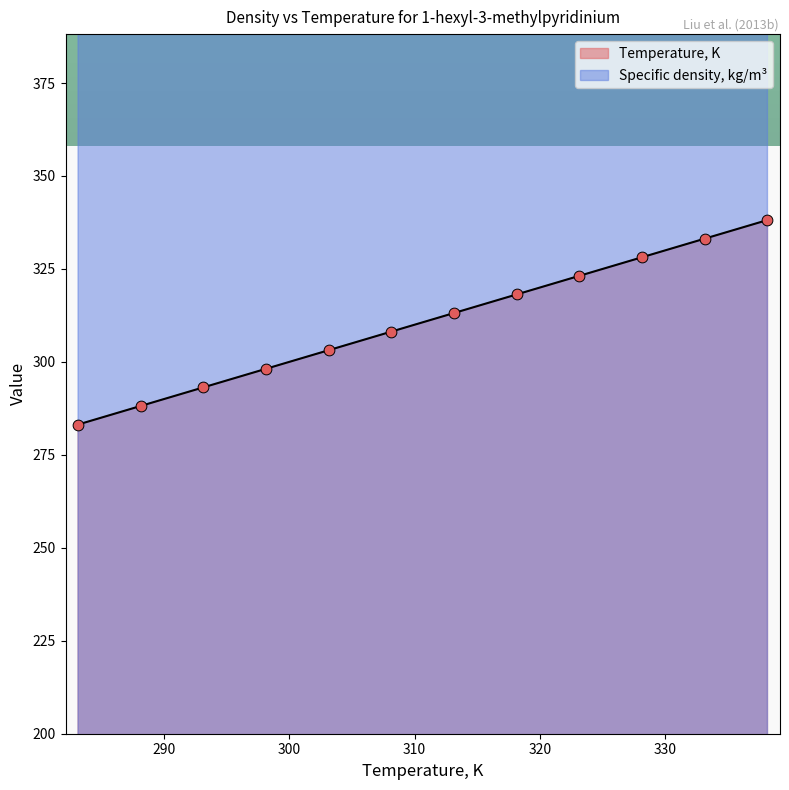

Which series has the largest total across all categories?

Specific density, kg/m3